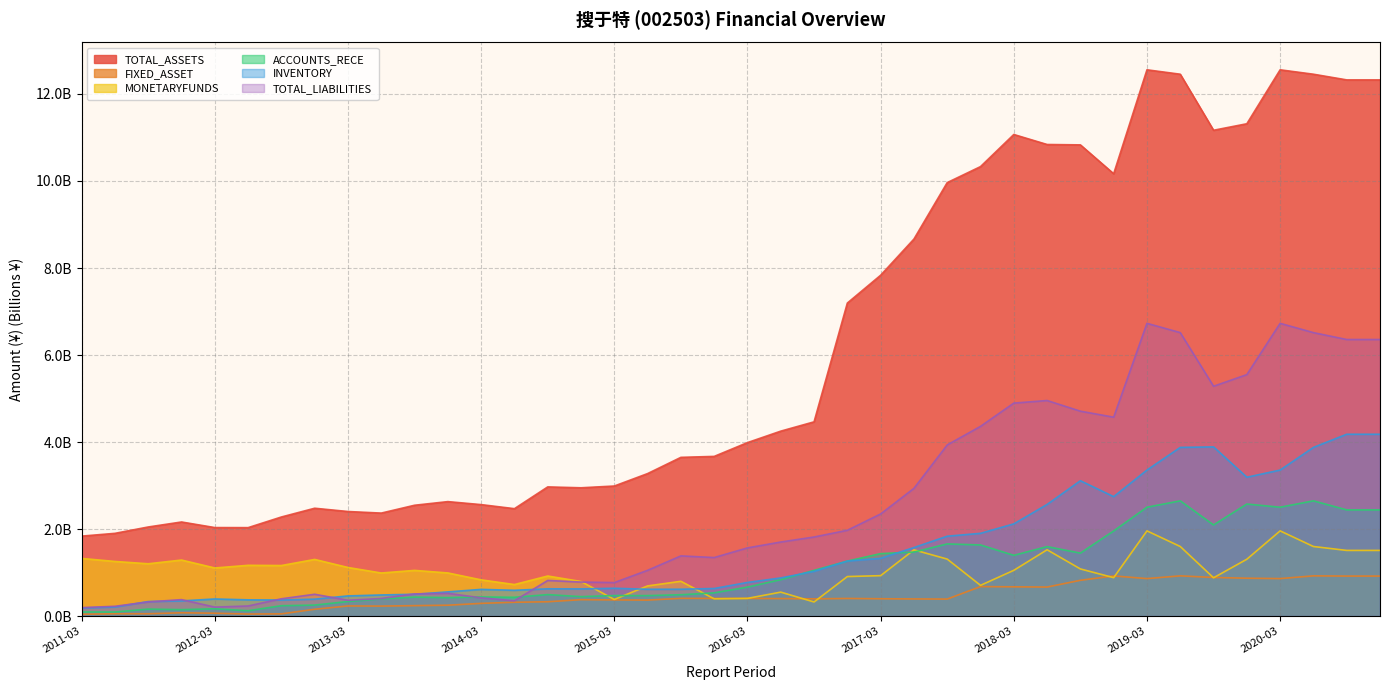

What is the approximate value of FIXED_ASSET at 2020-03?

0.9